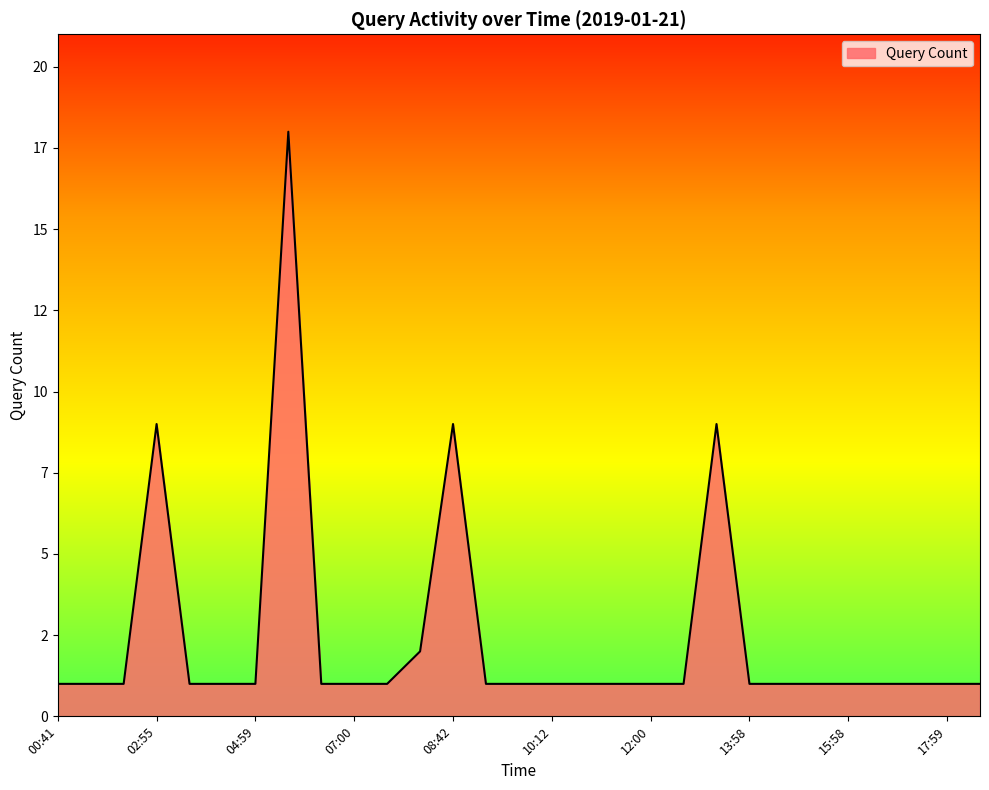

Does the chart display data point markers on the line(s)?

No